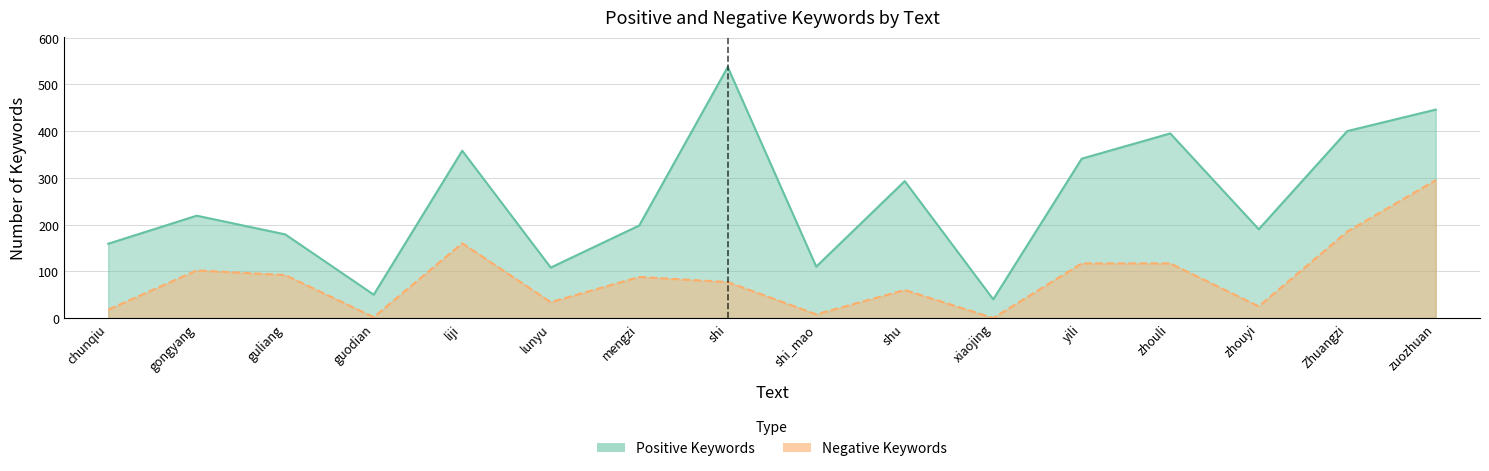

List the labels in order of Positive Keywords value, smallest first.

xiaojing, guodian, lunyu, shi_mao, chunqiu, guliang, zhouyi, mengzi, gongyang, shu, yili, liji, zhouli, Zhuangzi, zuozhuan, shi